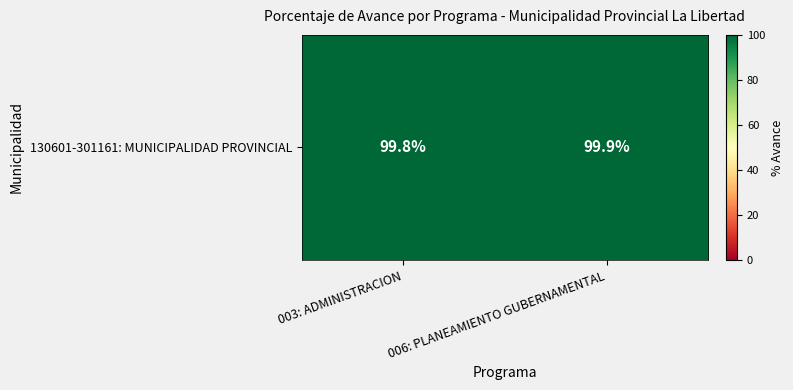

Count the number of data series in this chart.

1